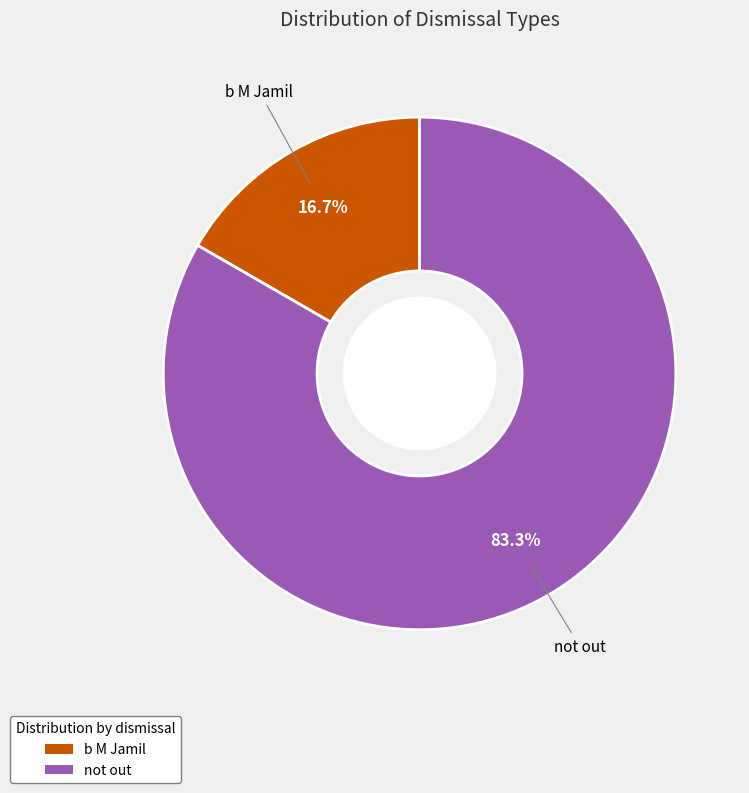

How many segments does this pie chart have?

2